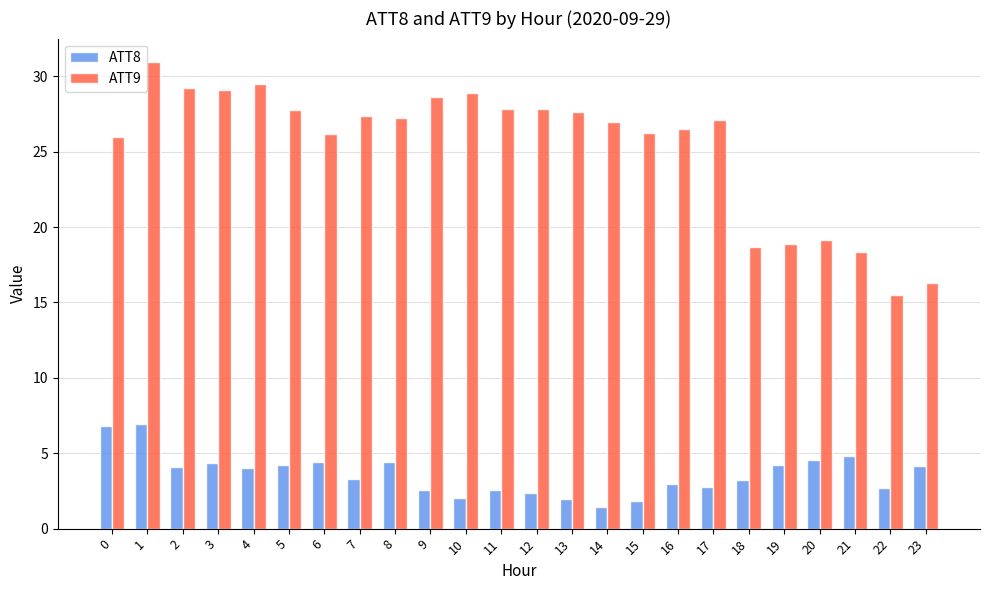

How many values in the ATT8 series exceed 4?

12